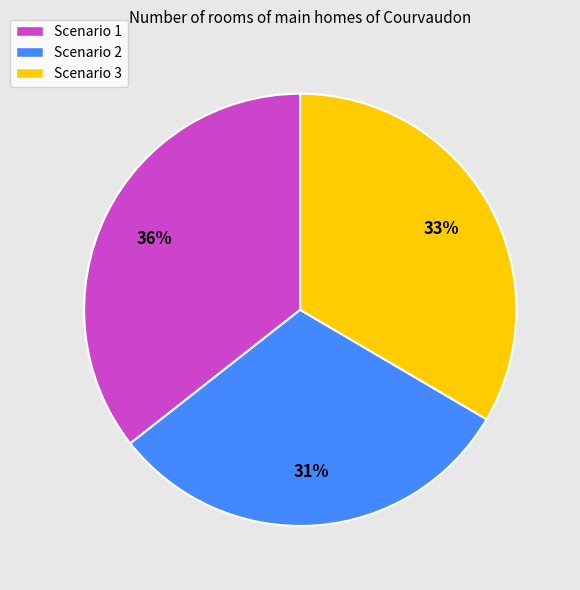

How many slices are in this pie chart?

3